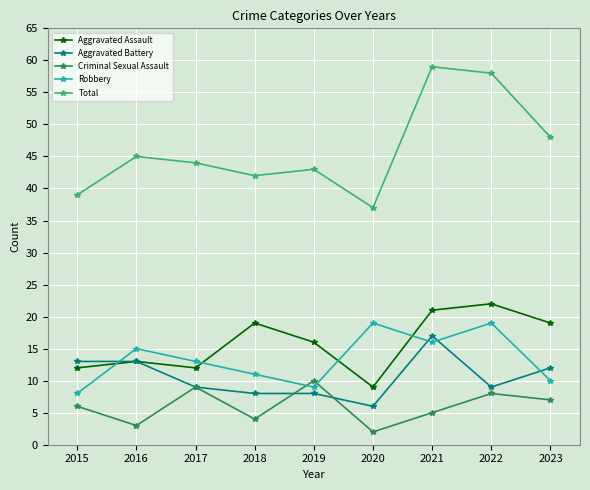

True or false: Total and Aggravated Battery cross at least once.

False